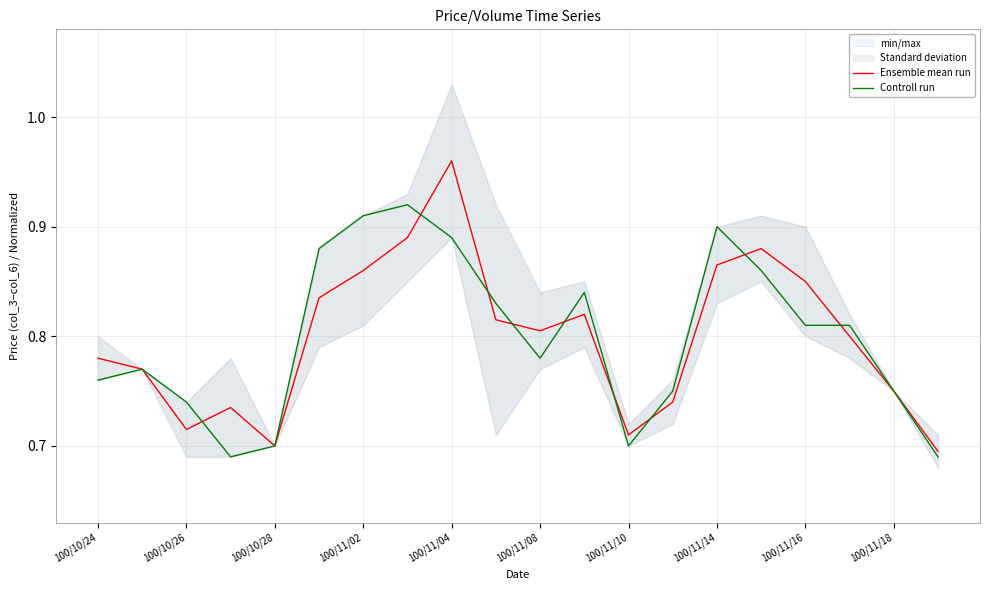

What is the sum of all Ensemble mean run values?

16.0